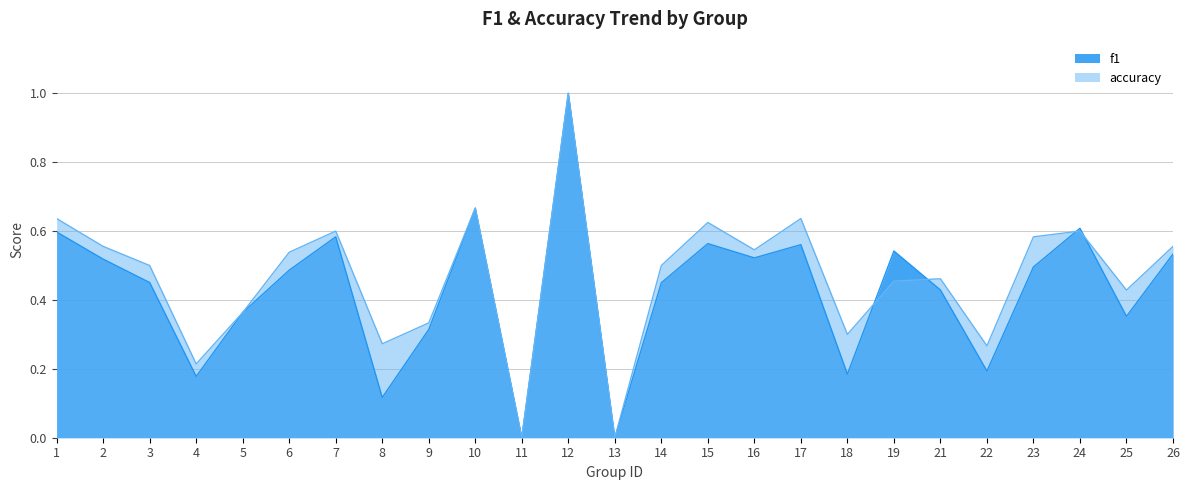

Reading left to right, transcribe all the data shown in this chart.

f1: 0.6	0.5	0.5	0.2	0.4	0.5	0.6	0.1	0.3	0.7	0.0	1.0	0.0	0.5	0.6	0.5	0.6	0.2	0.5	0.4	0.2	0.5	0.6	0.4	0.5
accuracy: 0.6	0.6	0.5	0.2	0.4	0.5	0.6	0.3	0.3	0.7	0.0	1.0	0.0	0.5	0.6	0.5	0.6	0.3	0.5	0.5	0.3	0.6	0.6	0.4	0.6